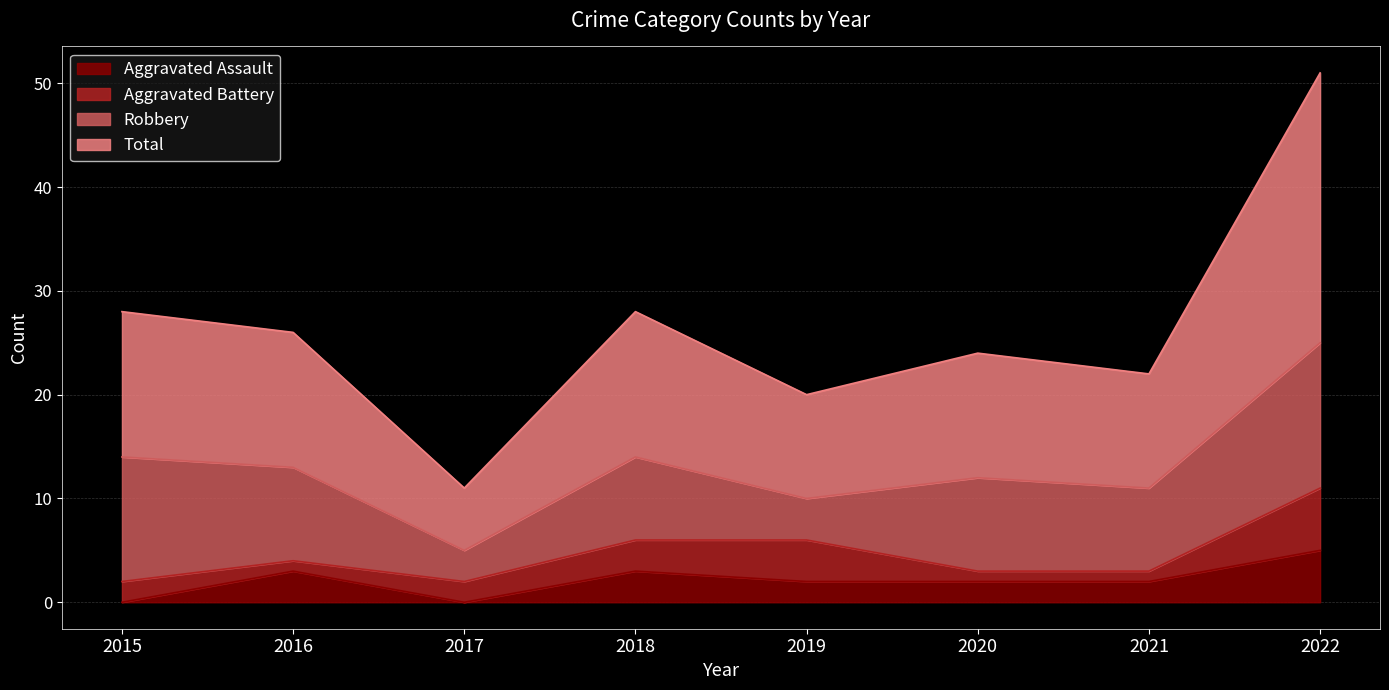

Is it true that Total equals 12 at 2019?

False